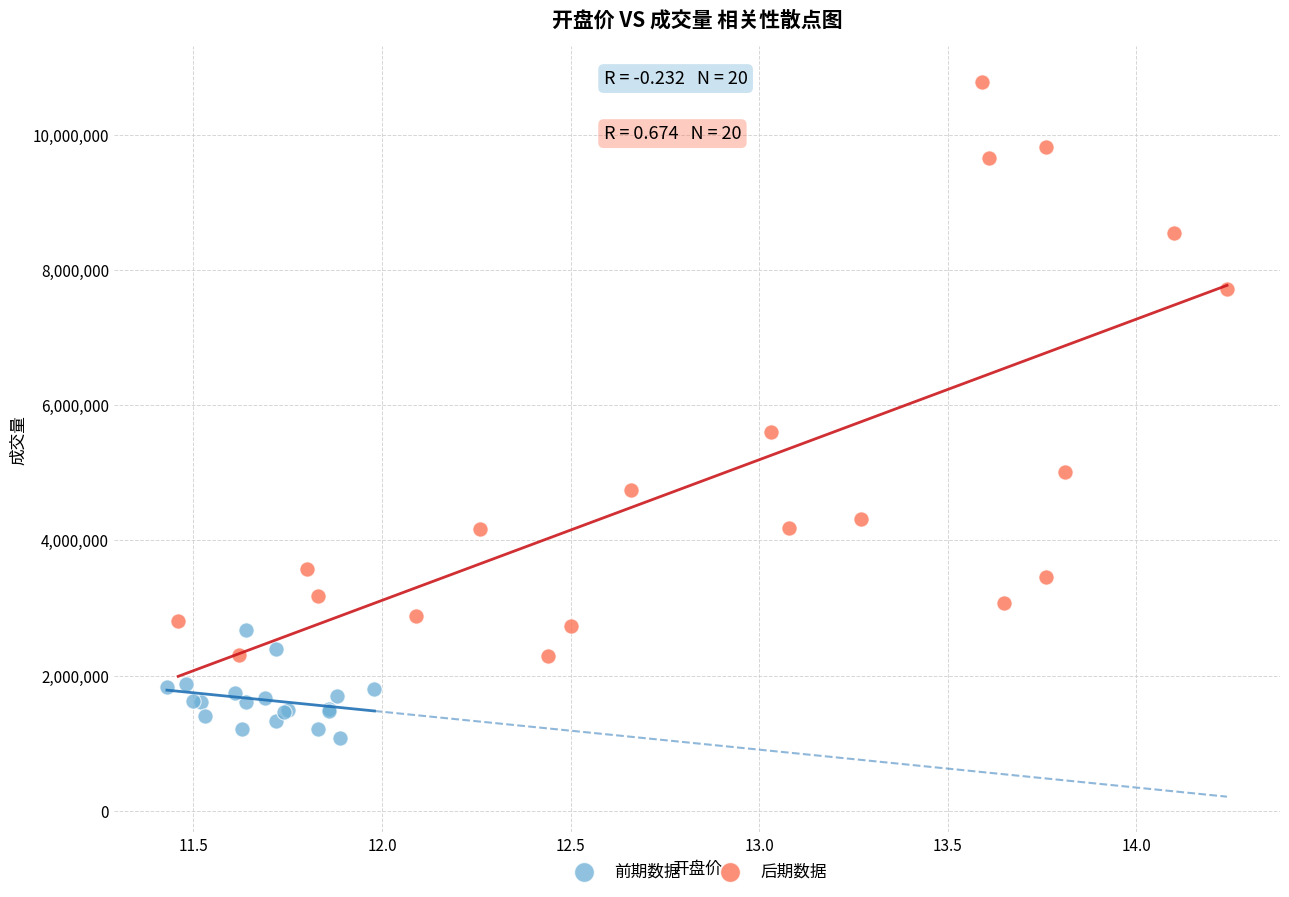

Which series contains the lowest Y value?

前期数据